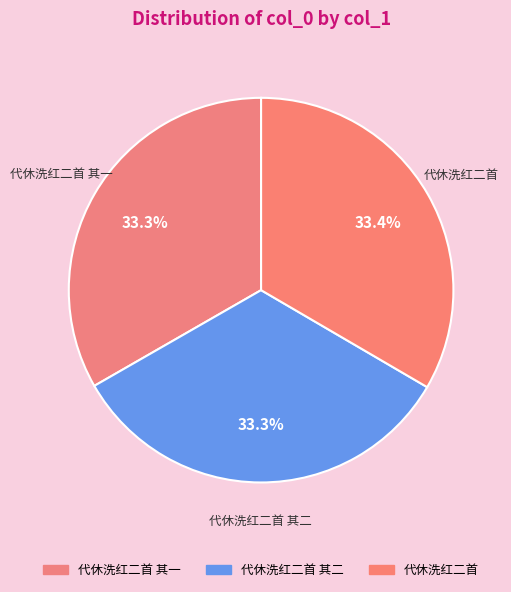

Is the sum of 代休洗红二首 其二 and 代休洗红二首 其一 greater than half?

Yes